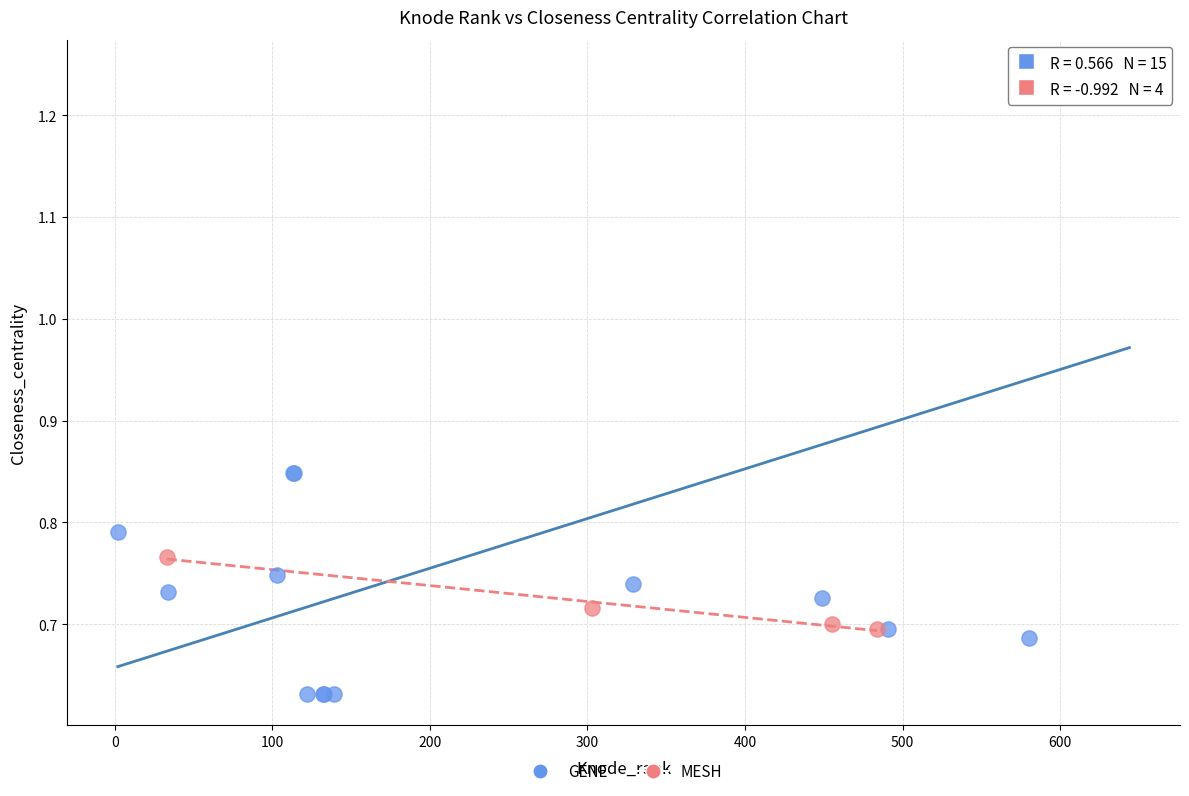

Which series contains the highest Y value?

GENE